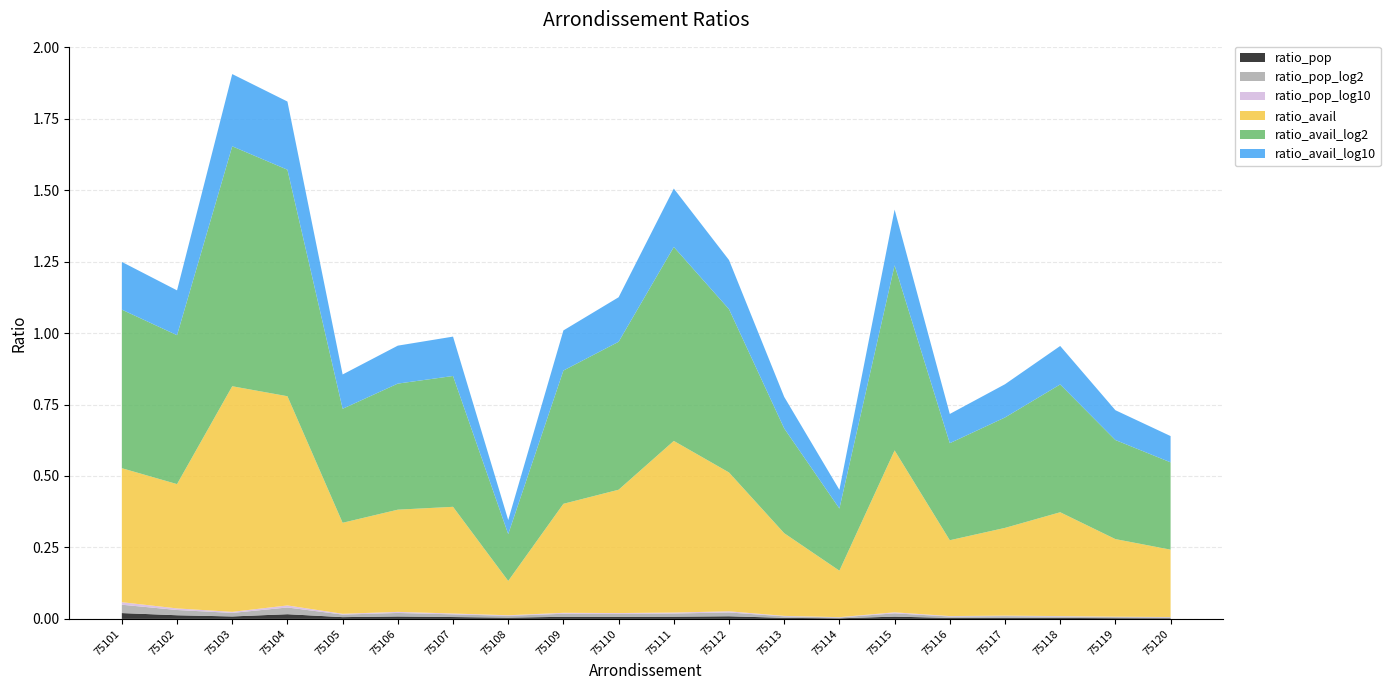

Reading left to right, list all the values displayed in this chart.

ratio_pop: 0.0	0.0	0.0	0.0	0.0	0.0	0.0	0.0	0.0	0.0	0.0	0.0	0.0	0.0	0.0	0.0	0.0	0.0	0.0	0.0
ratio_pop_log2: 0.0	0.0	0.0	0.0	0.0	0.0	0.0	0.0	0.0	0.0	0.0	0.0	0.0	0.0	0.0	0.0	0.0	0.0	0.0	0.0
ratio_pop_log10: 0.0	0.0	0.0	0.0	0.0	0.0	0.0	0.0	0.0	0.0	0.0	0.0	0.0	0.0	0.0	0.0	0.0	0.0	0.0	0.0
ratio_avail: 0.5	0.4	0.8	0.7	0.3	0.4	0.4	0.1	0.4	0.4	0.6	0.5	0.3	0.2	0.6	0.3	0.3	0.4	0.3	0.2
ratio_avail_log2: 0.6	0.5	0.8	0.8	0.4	0.4	0.5	0.2	0.5	0.5	0.7	0.6	0.4	0.2	0.6	0.3	0.4	0.4	0.3	0.3
ratio_avail_log10: 0.2	0.2	0.3	0.2	0.1	0.1	0.1	0.0	0.1	0.2	0.2	0.2	0.1	0.1	0.2	0.1	0.1	0.1	0.1	0.1